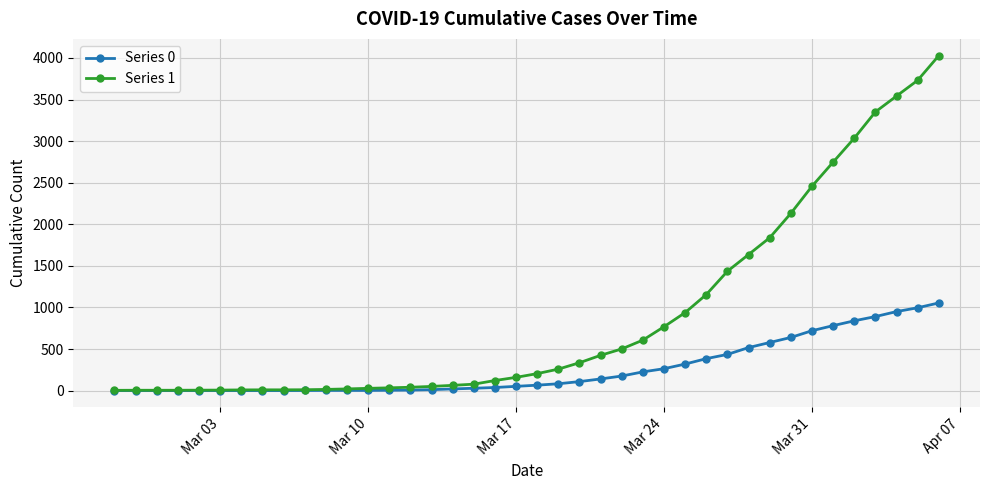

List the series in order of their overall mean, lowest first.

Series 0, Series 1